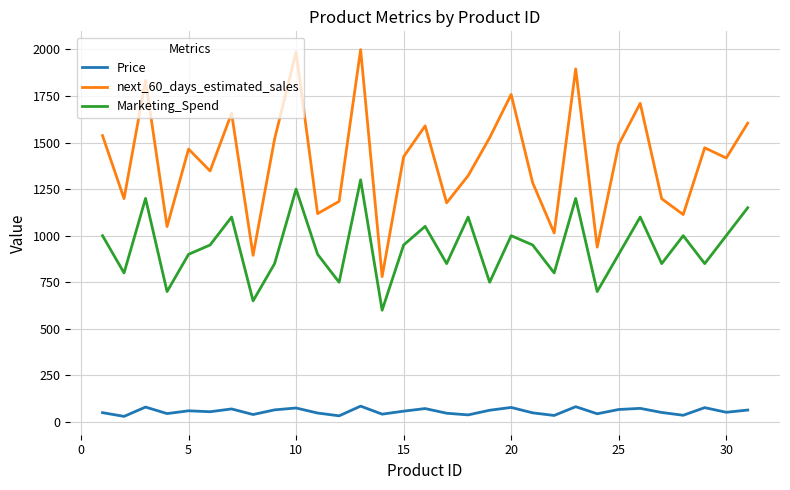

List the series in order of their overall mean, highest first.

next_60_days_estimated_sales, Marketing_Spend, Price